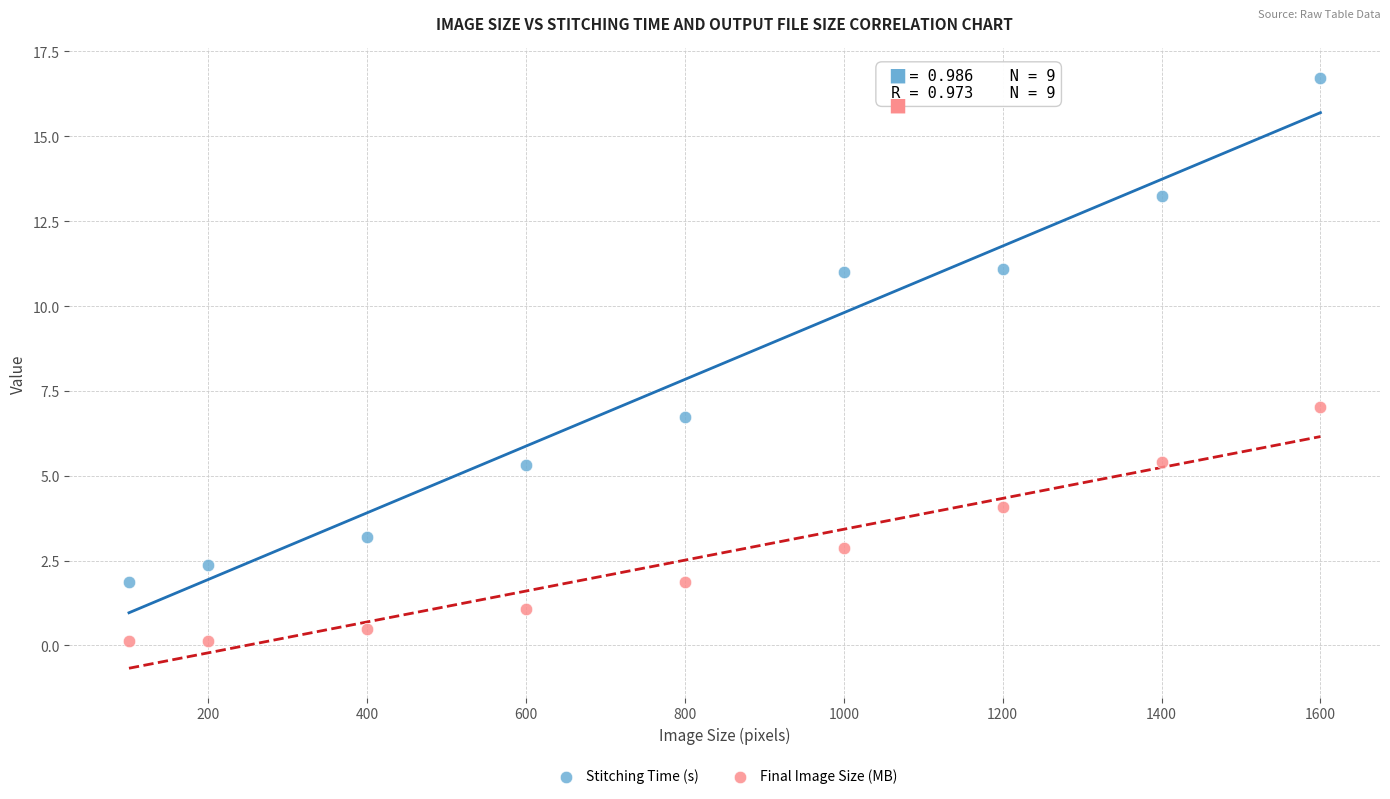

Across all series, what Y value is closest to 8?

7.0